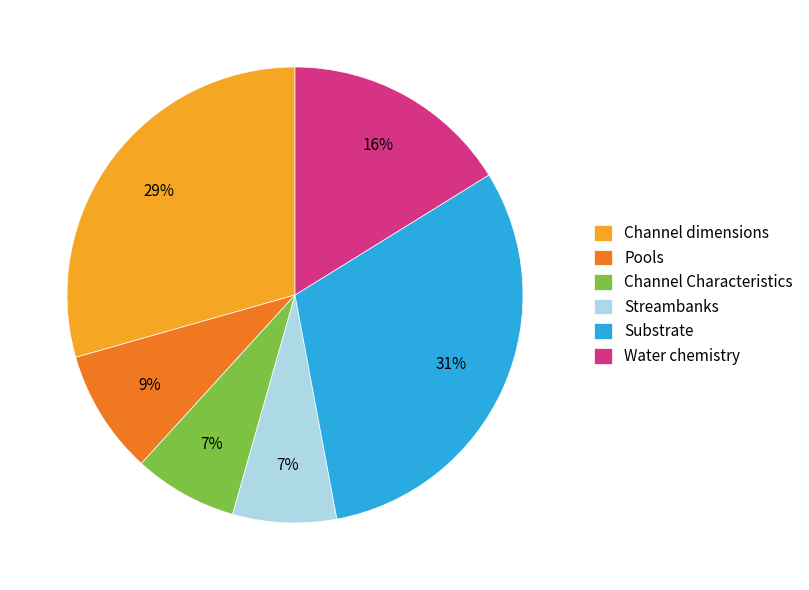

Is Channel dimensions the majority of the pie?

No